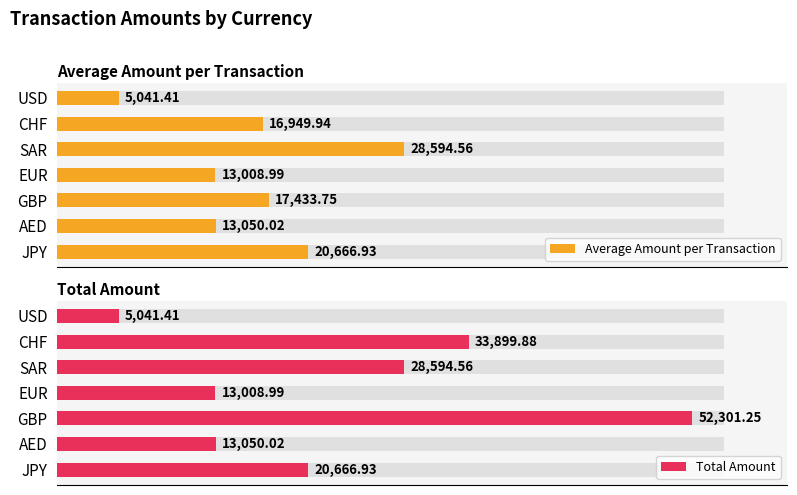

Which series has the largest range (max minus min)?

Total Amount